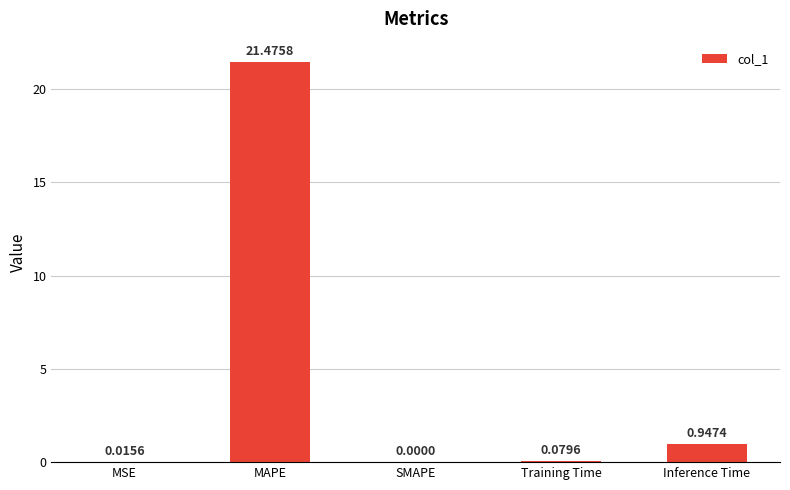

What is the sum of the values at MAPE and Training Time?

21.6